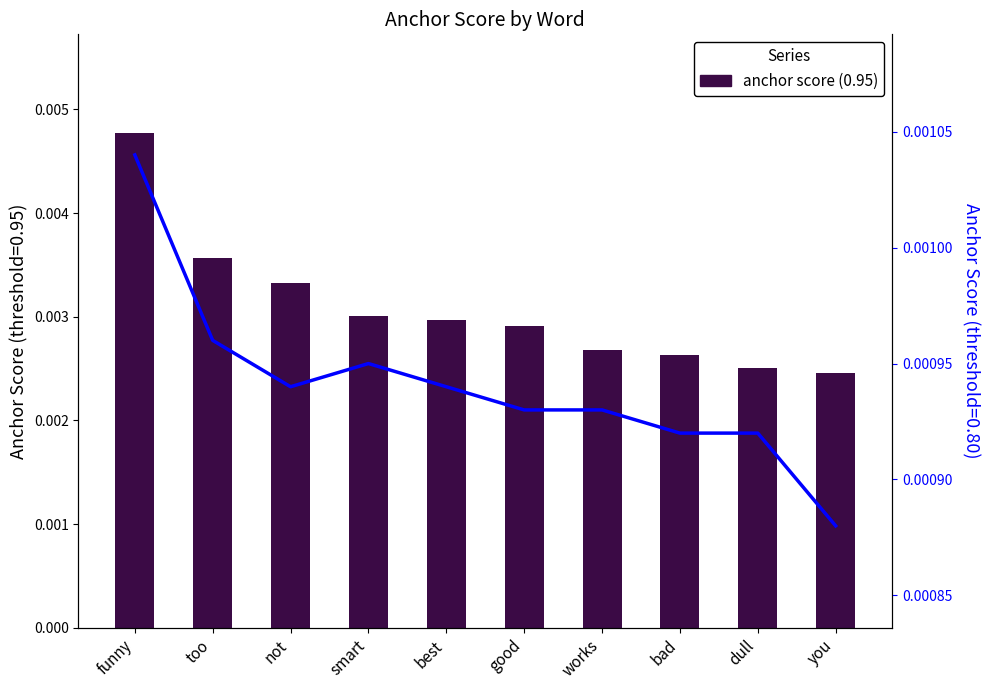

The flow_line series shows 0.0 at funny. True or false?

False